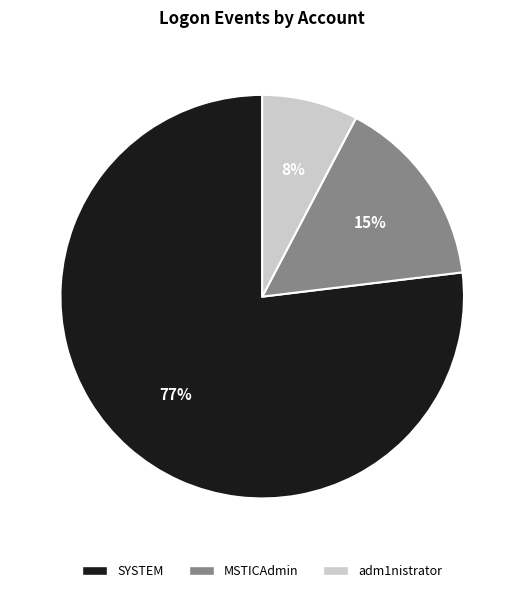

Does SYSTEM represent more than half of the total?

Yes